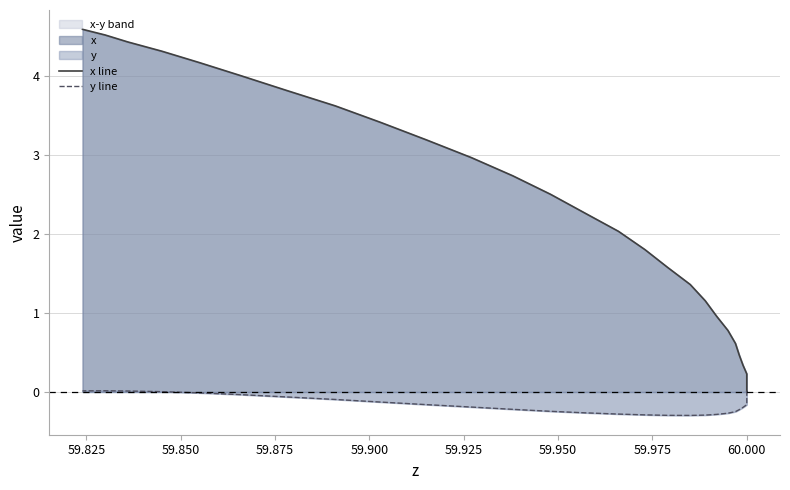

Which series has the largest range (max minus min)?

x line